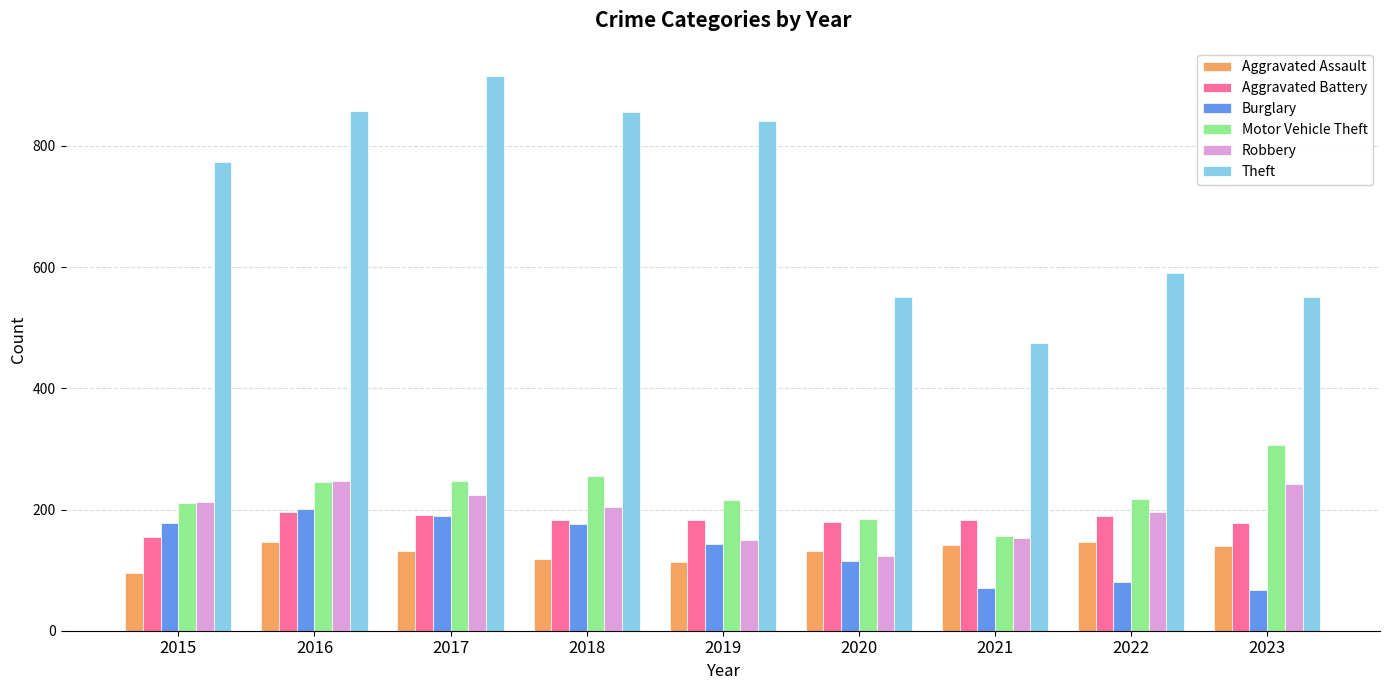

At how many categories does at least one series exceed 605?

5